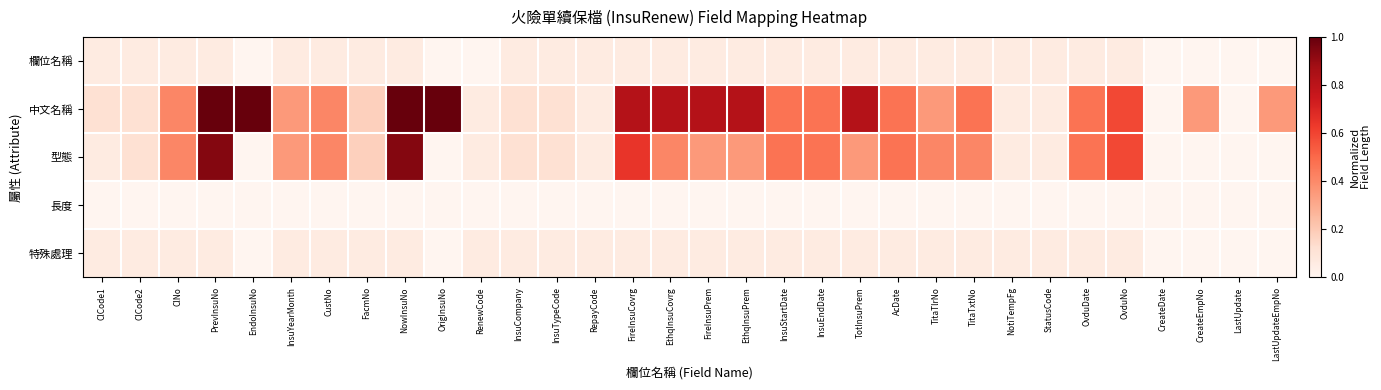

Reading left to right, extract all data points from this chart.

欄位名稱: ClCode1=0.1	ClCode2=0.1	ClNo=0.1	PrevInsuNo=0.1	EndoInsuNo=0.0	InsuYearMonth=0.1	CustNo=0.1	FacmNo=0.1	NowInsuNo=0.1	OrigInsuNo=0.0	RenewCode=0.0	InsuCompany=0.1	InsuTypeCode=0.1	RepayCode=0.1	FireInsuCovrg=0.1	EthqInsuCovrg=0.1	FireInsuPrem=0.1	EthqInsuPrem=0.1	InsuStartDate=0.1	InsuEndDate=0.1	TotInsuPrem=0.1	AcDate=0.1	TitaTlrNo=0.1	TitaTxtNo=0.1	NotiTempFg=0.1	StatusCode=0.1	OvduDate=0.1	OvduNo=0.1	CreateDate=0.0	CreateEmpNo=0.0	LastUpdate=0.0	LastUpdateEmpNo=0.0
中文名稱: ClCode1=0.1	ClCode2=0.1	ClNo=0.4	PrevInsuNo=1.0	EndoInsuNo=1.0	InsuYearMonth=0.4	CustNo=0.4	FacmNo=0.2	NowInsuNo=1.0	OrigInsuNo=1.0	RenewCode=0.1	InsuCompany=0.1	InsuTypeCode=0.1	RepayCode=0.1	FireInsuCovrg=0.8	EthqInsuCovrg=0.8	FireInsuPrem=0.8	EthqInsuPrem=0.8	InsuStartDate=0.5	InsuEndDate=0.5	TotInsuPrem=0.8	AcDate=0.5	TitaTlrNo=0.4	TitaTxtNo=0.5	NotiTempFg=0.1	StatusCode=0.1	OvduDate=0.5	OvduNo=0.6	CreateDate=0.0	CreateEmpNo=0.4	LastUpdate=0.0	LastUpdateEmpNo=0.4
型態: ClCode1=0.1	ClCode2=0.1	ClNo=0.4	PrevInsuNo=0.9	EndoInsuNo=0.0	InsuYearMonth=0.4	CustNo=0.4	FacmNo=0.2	NowInsuNo=0.9	OrigInsuNo=0.0	RenewCode=0.1	InsuCompany=0.1	InsuTypeCode=0.1	RepayCode=0.1	FireInsuCovrg=0.6	EthqInsuCovrg=0.4	FireInsuPrem=0.4	EthqInsuPrem=0.4	InsuStartDate=0.5	InsuEndDate=0.5	TotInsuPrem=0.4	AcDate=0.5	TitaTlrNo=0.4	TitaTxtNo=0.4	NotiTempFg=0.1	StatusCode=0.1	OvduDate=0.5	OvduNo=0.6	CreateDate=0.0	CreateEmpNo=0.0	LastUpdate=0.0	LastUpdateEmpNo=0.0
長度: ClCode1=0.0	ClCode2=0.0	ClNo=0.0	PrevInsuNo=0.0	EndoInsuNo=0.0	InsuYearMonth=0.0	CustNo=0.0	FacmNo=0.0	NowInsuNo=0.0	OrigInsuNo=0.0	RenewCode=0.0	InsuCompany=0.0	InsuTypeCode=0.0	RepayCode=0.0	FireInsuCovrg=0.0	EthqInsuCovrg=0.0	FireInsuPrem=0.0	EthqInsuPrem=0.0	InsuStartDate=0.0	InsuEndDate=0.0	TotInsuPrem=0.0	AcDate=0.0	TitaTlrNo=0.0	TitaTxtNo=0.0	NotiTempFg=0.0	StatusCode=0.0	OvduDate=0.0	OvduNo=0.0	CreateDate=0.0	CreateEmpNo=0.0	LastUpdate=0.0	LastUpdateEmpNo=0.0
特殊處理: ClCode1=0.1	ClCode2=0.1	ClNo=0.1	PrevInsuNo=0.1	EndoInsuNo=0.0	InsuYearMonth=0.1	CustNo=0.1	FacmNo=0.1	NowInsuNo=0.1	OrigInsuNo=0.0	RenewCode=0.1	InsuCompany=0.1	InsuTypeCode=0.1	RepayCode=0.1	FireInsuCovrg=0.1	EthqInsuCovrg=0.1	FireInsuPrem=0.1	EthqInsuPrem=0.1	InsuStartDate=0.1	InsuEndDate=0.1	TotInsuPrem=0.1	AcDate=0.1	TitaTlrNo=0.1	TitaTxtNo=0.1	NotiTempFg=0.1	StatusCode=0.1	OvduDate=0.1	OvduNo=0.1	CreateDate=0.0	CreateEmpNo=0.0	LastUpdate=0.0	LastUpdateEmpNo=0.0